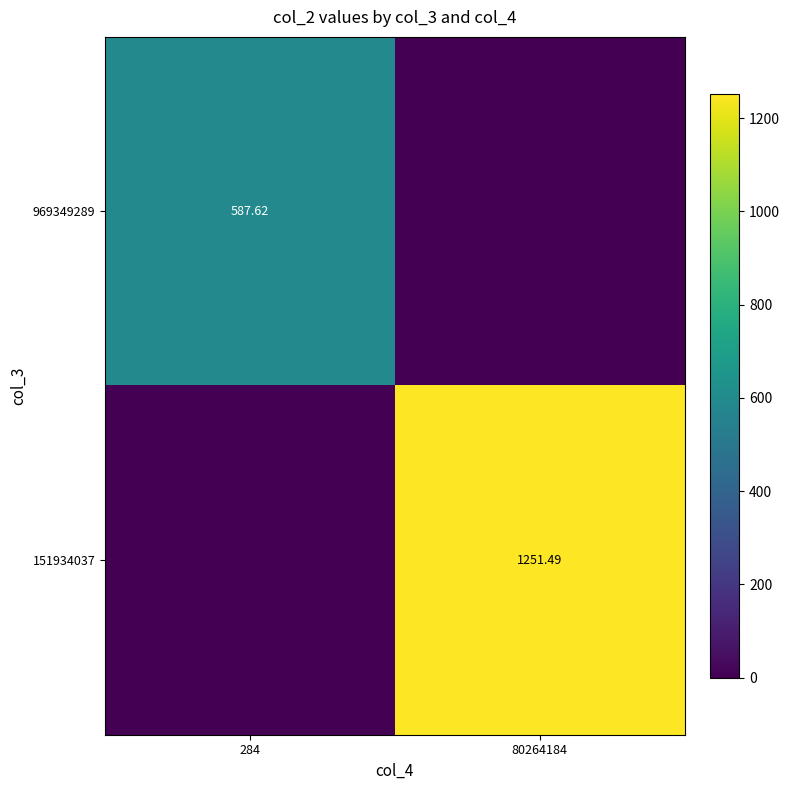

The value of 151934037 at 284 is -646.7. True or false?

False